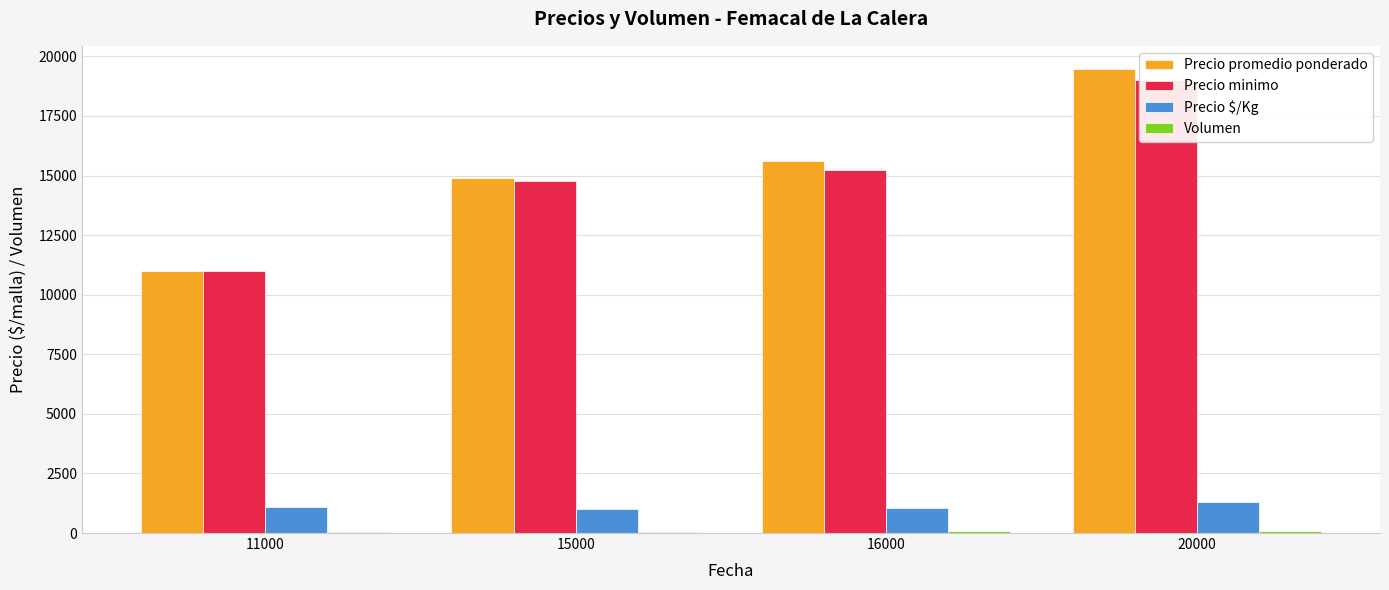

What are all the series names shown in the legend?

Precio promedio ponderado, Precio minimo, Precio $/Kg, Volumen